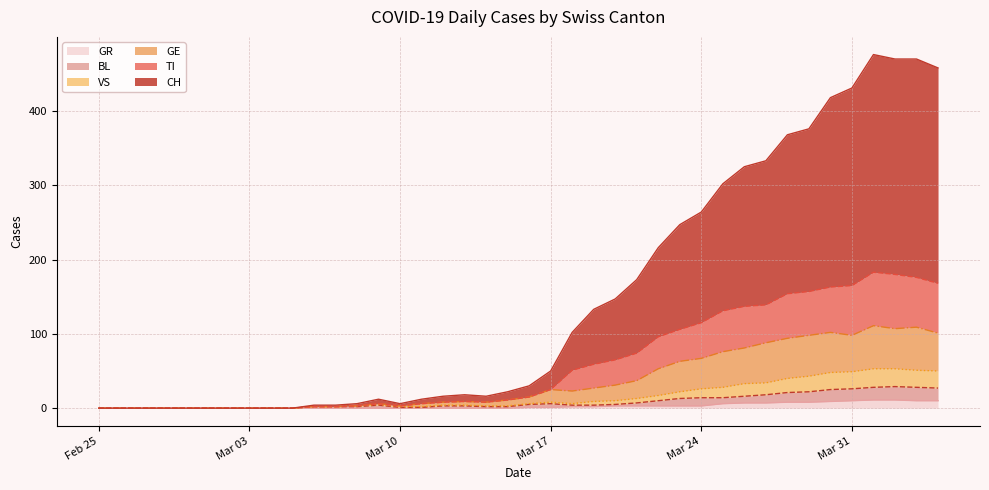

Which series has the largest total across all categories?

CH